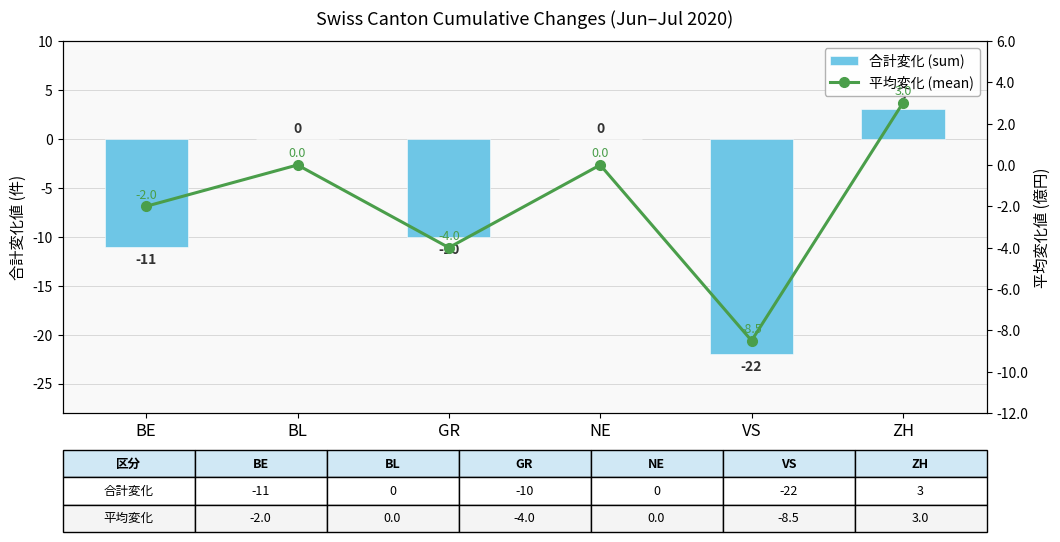

What is the sum of the 平均変化 (mean) values at GR and NE?

-4.0